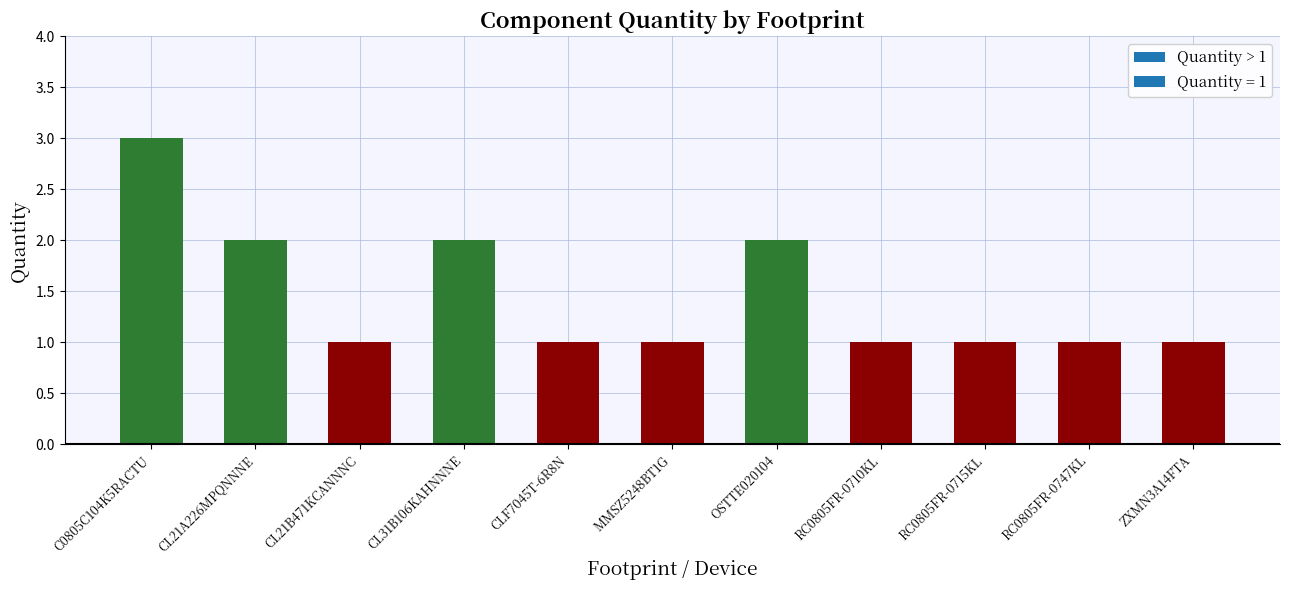

Are the bars grouped side by side (vs. stacked)?

No